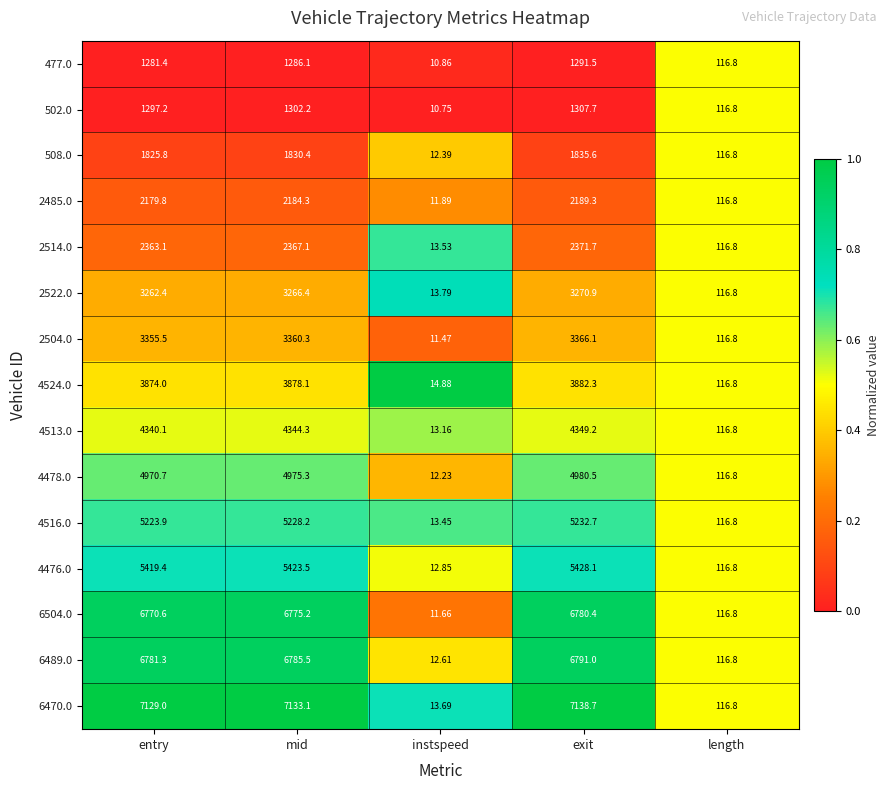

Where is 2514.0 nearest to the value 1192?

length